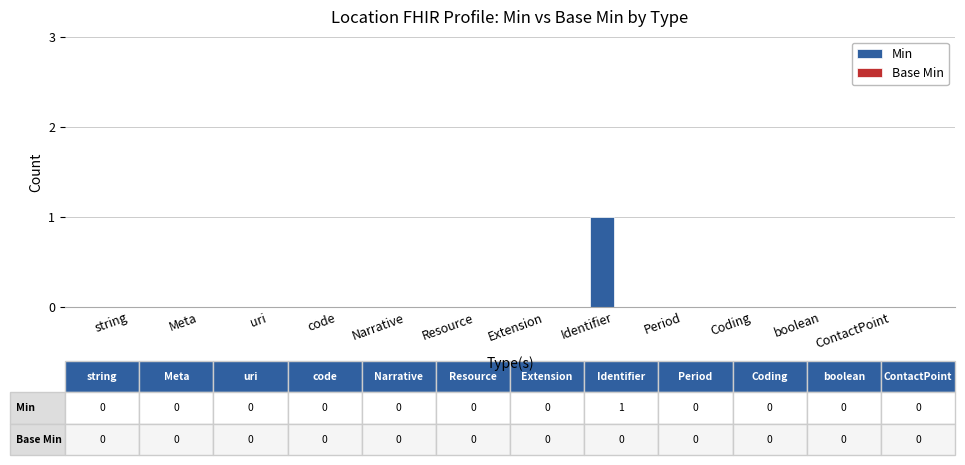

The chart shows a value of 0 at Resource. True or false?

True